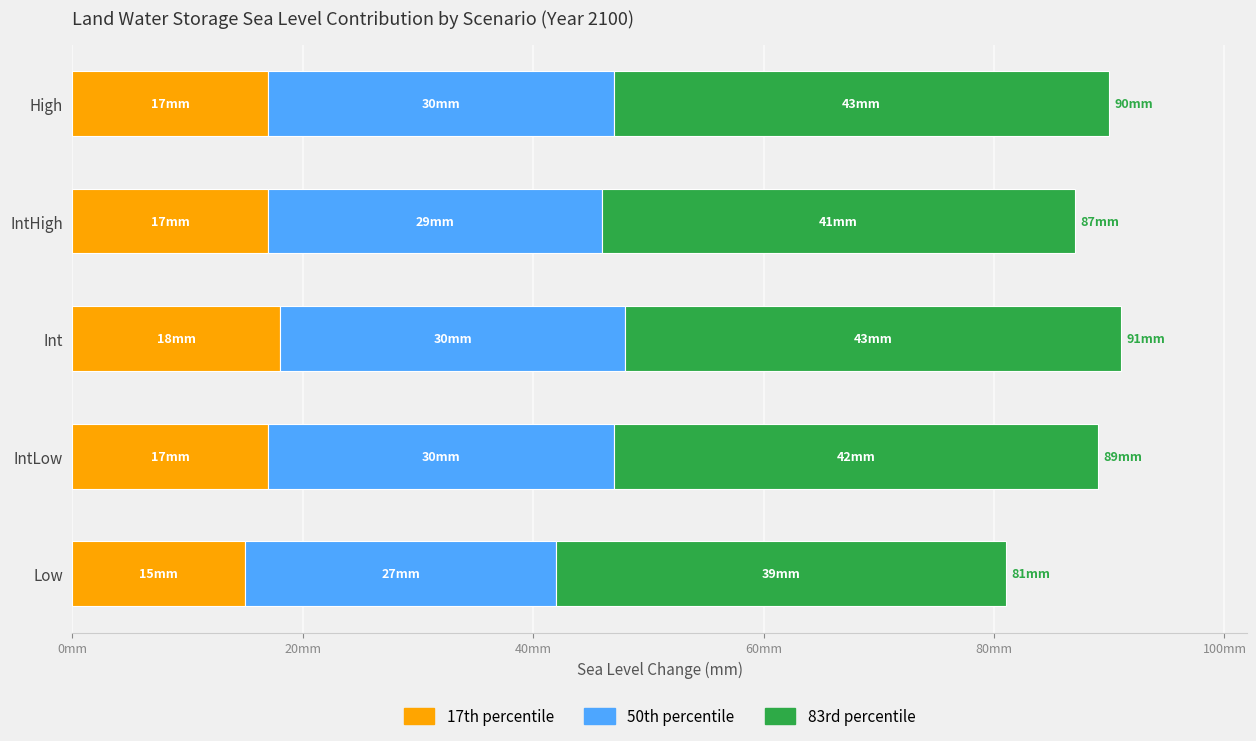

What are all the series names shown in the legend?

17th percentile, 50th percentile, 83rd percentile